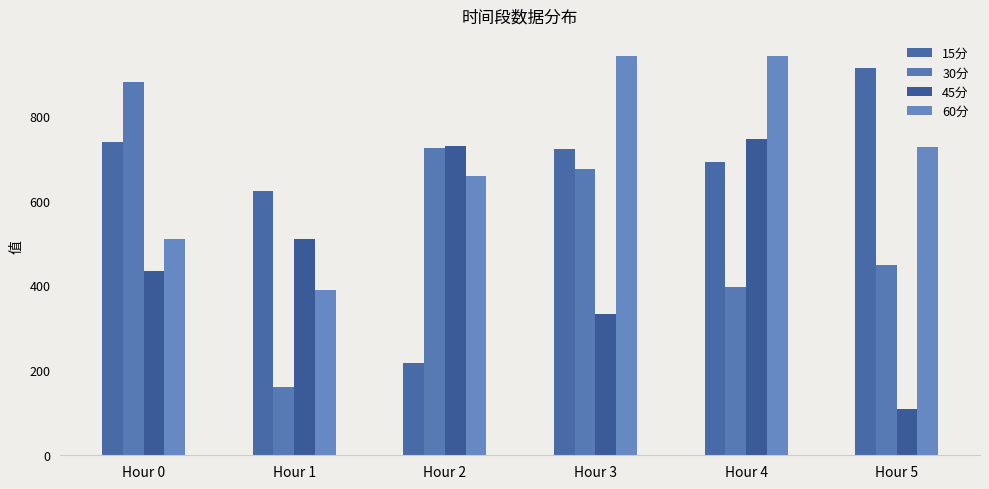

What are all the series names shown in the legend?

15分, 30分, 45分, 60分